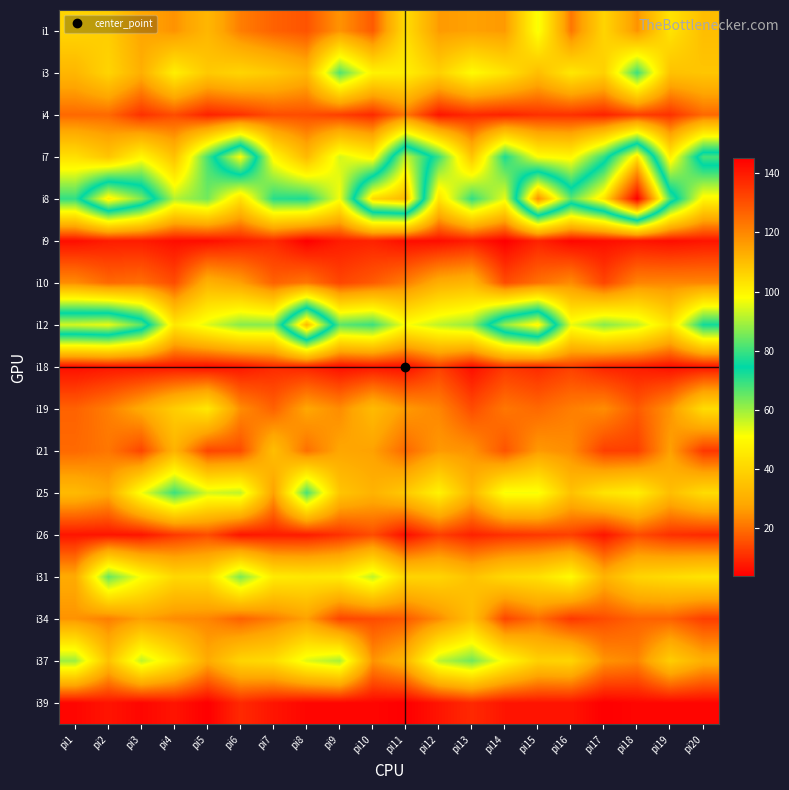

At pi14, list the series in order from smallest to largest.

i9, i39, i4, i26, i18, i34, i10, i21, i19, i1, i31, i3, i37, i25, i8, i7, i12